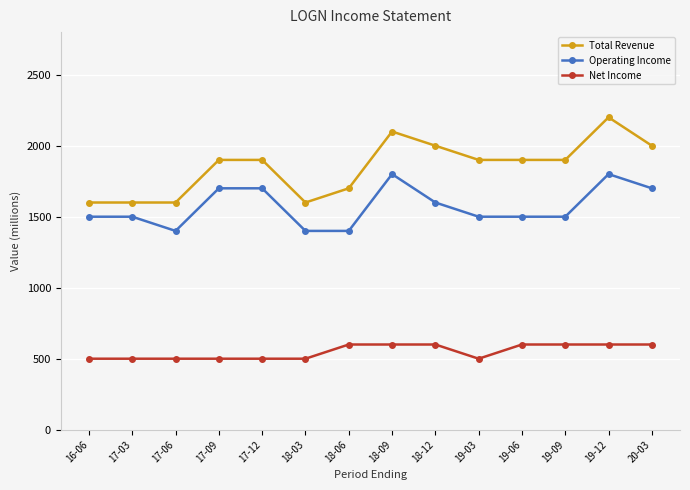

Which category has the highest value across all series?

19-12